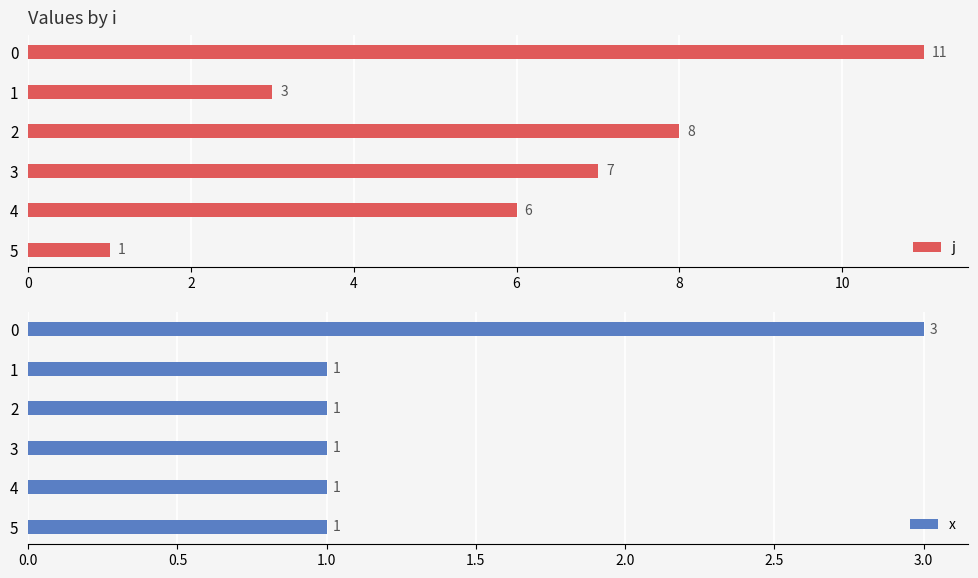

How many bars are there in each group?

2